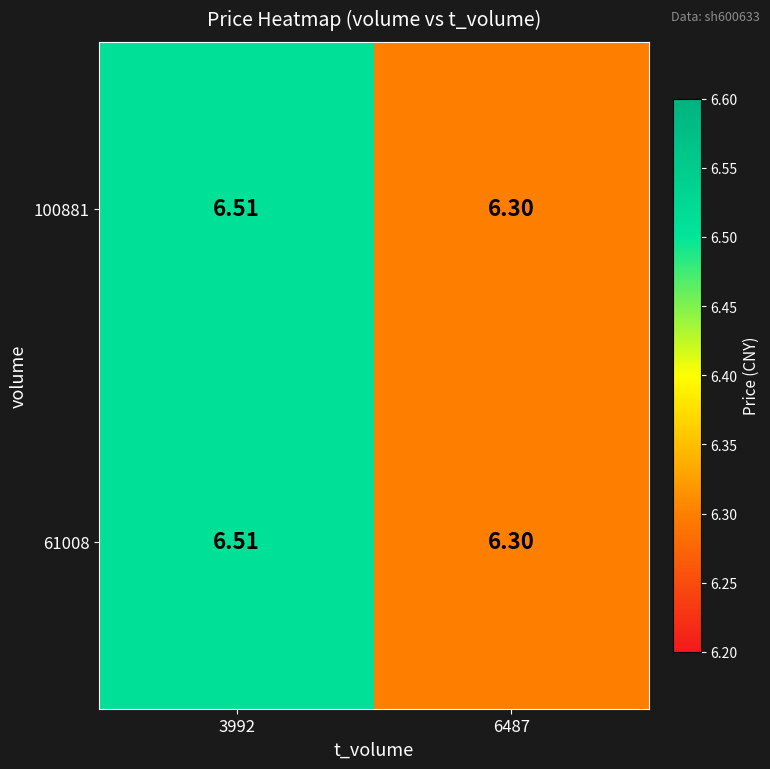

How many distinct data groups are displayed?

2